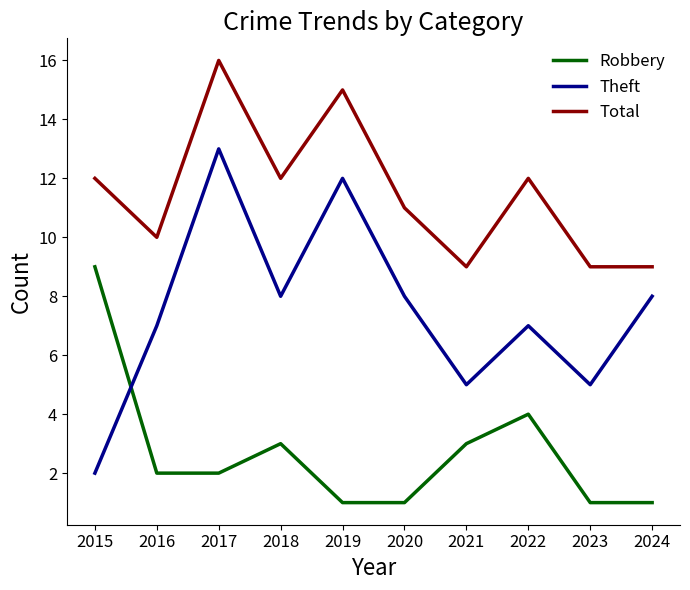

Which label corresponds to the largest value in the chart?

2017